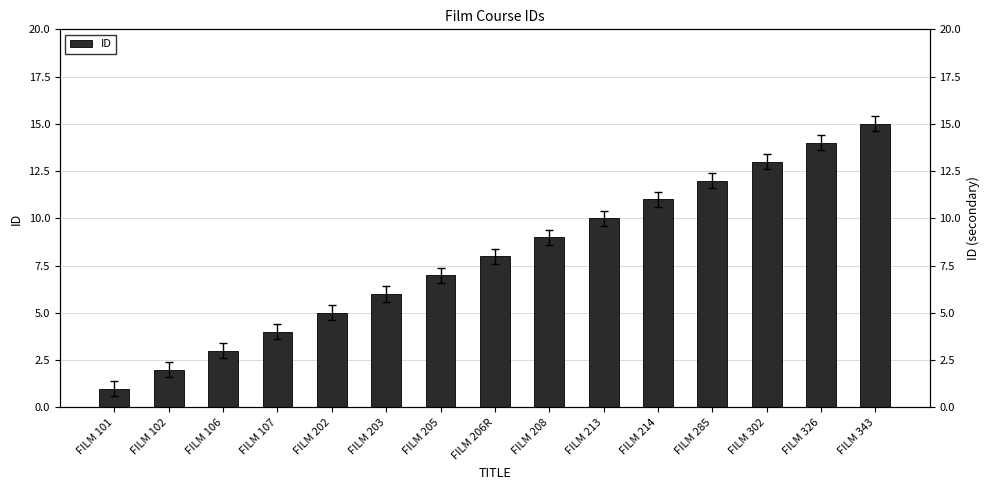

Reading right to left, transcribe all the data shown in this chart.

FILM 343=15	FILM 326=14	FILM 302=13	FILM 285=12	FILM 214=11	FILM 213=10	FILM 208=9	FILM 206R=8	FILM 205=7	FILM 203=6	FILM 202=5	FILM 107=4	FILM 106=3	FILM 102=2	FILM 101=1